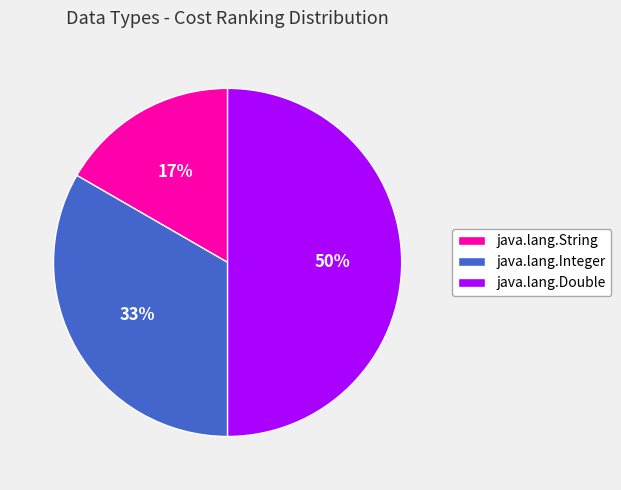

Do java.lang.String and java.lang.Double together represent more than half of the pie?

Yes